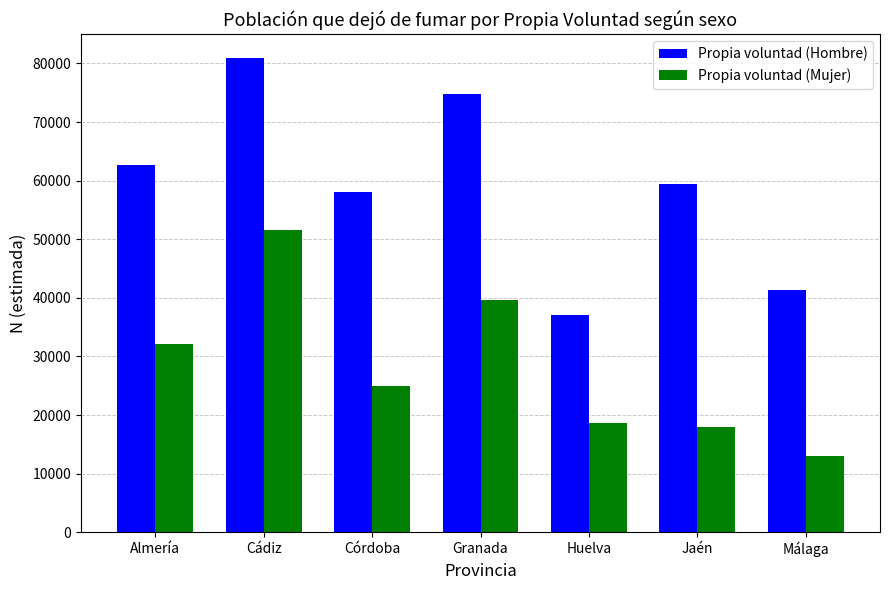

Reading left to right, transcribe all the data shown in this chart.

Propia voluntad (Hombre): Almería=62616	Cádiz=80941	Córdoba=58092	Granada=74737	Huelva=37145	Jaén=59415	Málaga=41377
Propia voluntad (Mujer): Almería=32057	Cádiz=51515	Córdoba=24906	Granada=39686	Huelva=18679	Jaén=18022	Málaga=12988